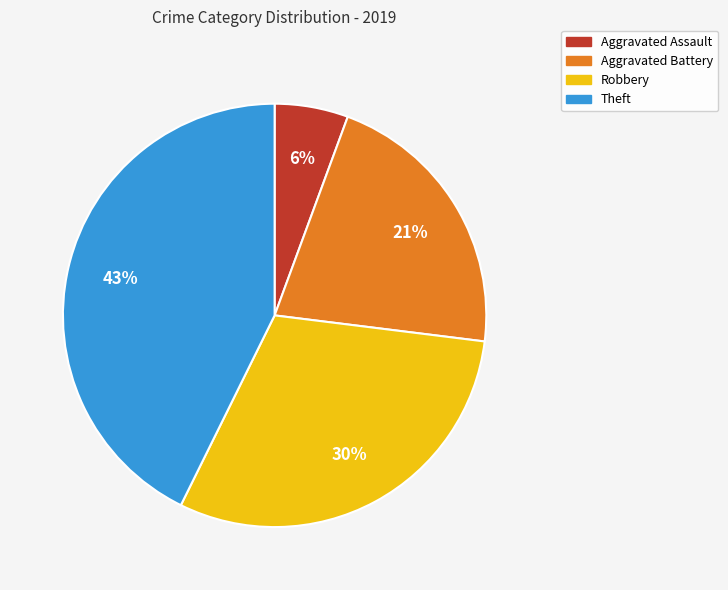

What is the largest slice in the pie chart?

Theft